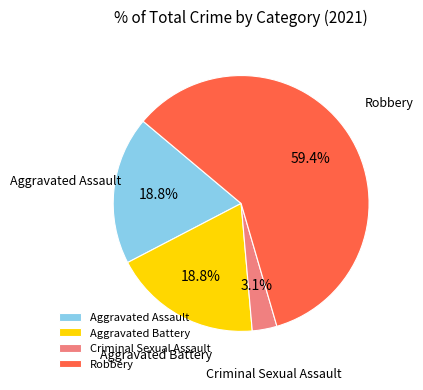

To the nearest percent, what portion does Robbery represent?

59%